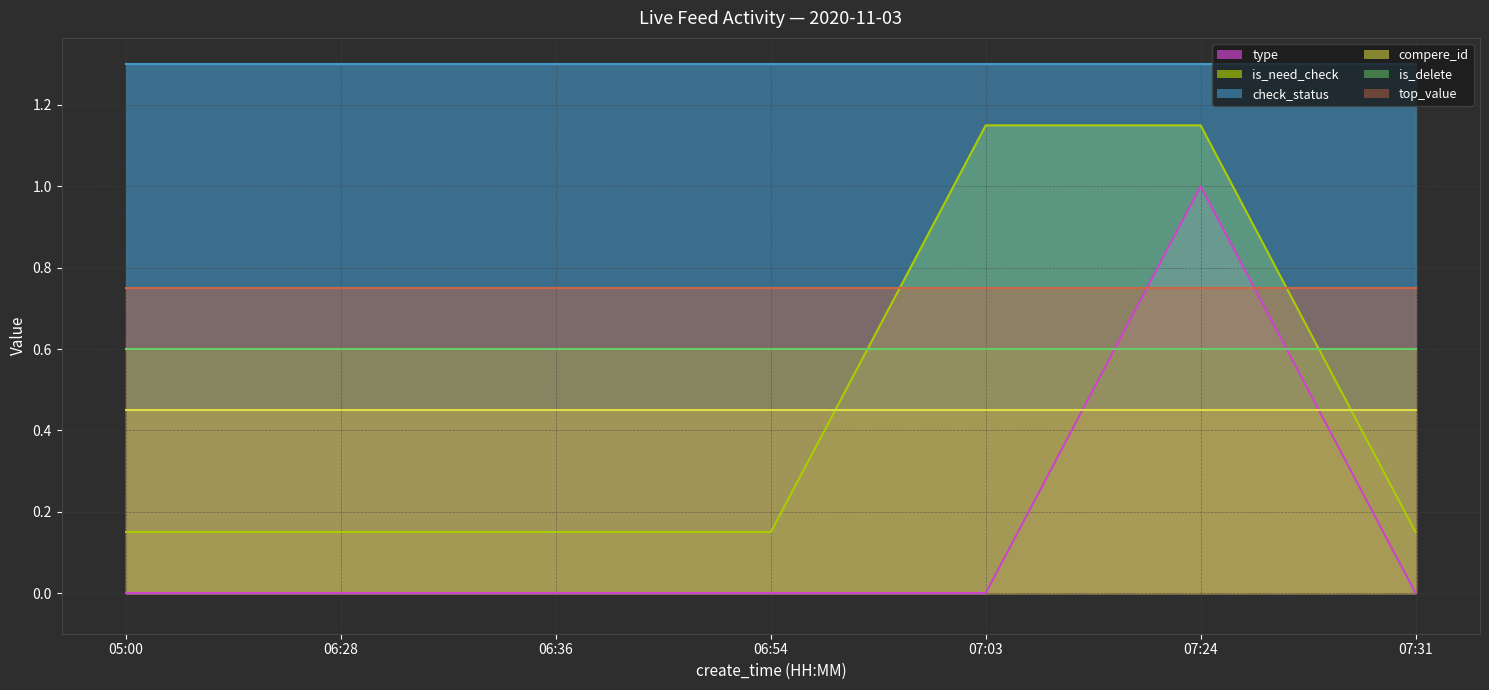

Rank the series by their maximum value, from highest to lowest.

check_status, is_need_check, type, top_value, is_delete, compere_id